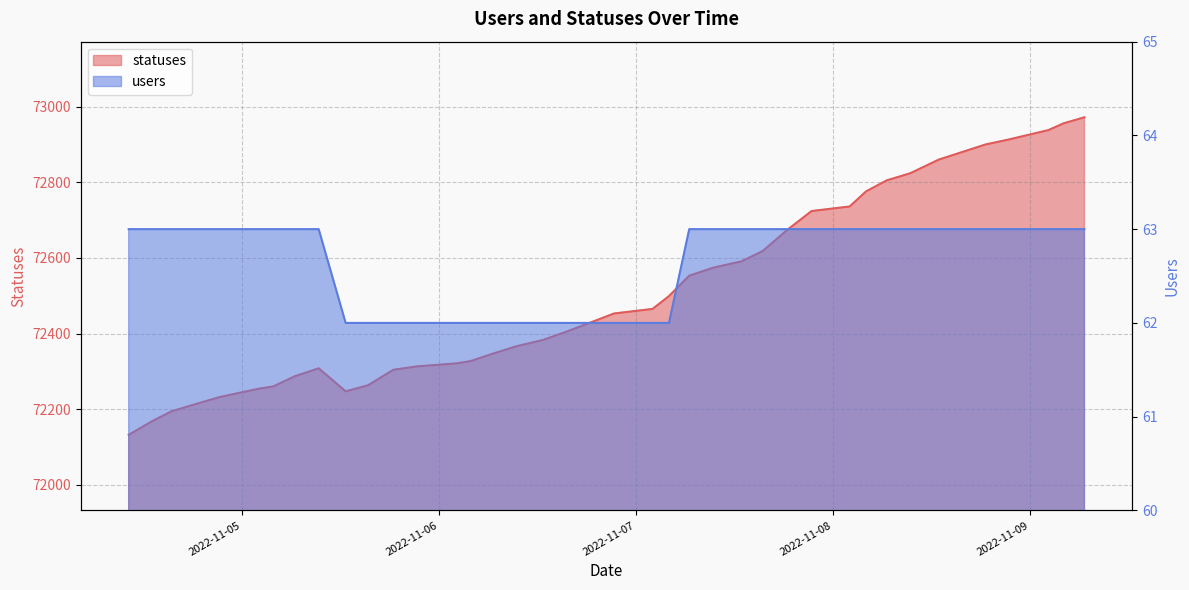

True or false: statuses and users cross at least once.

False